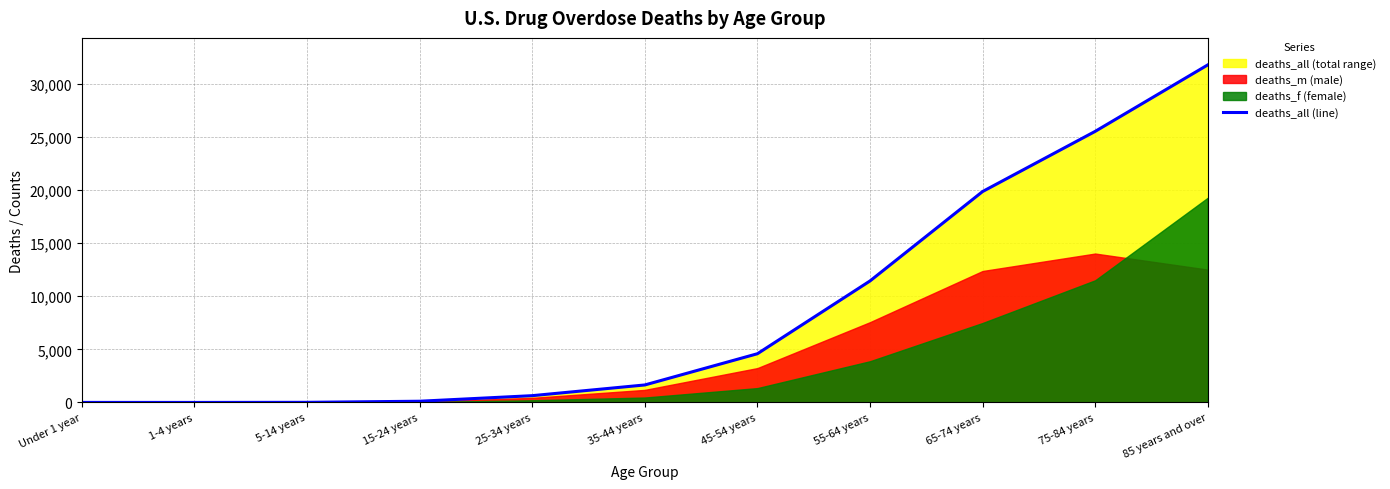

Count the number of categories in the chart.

11